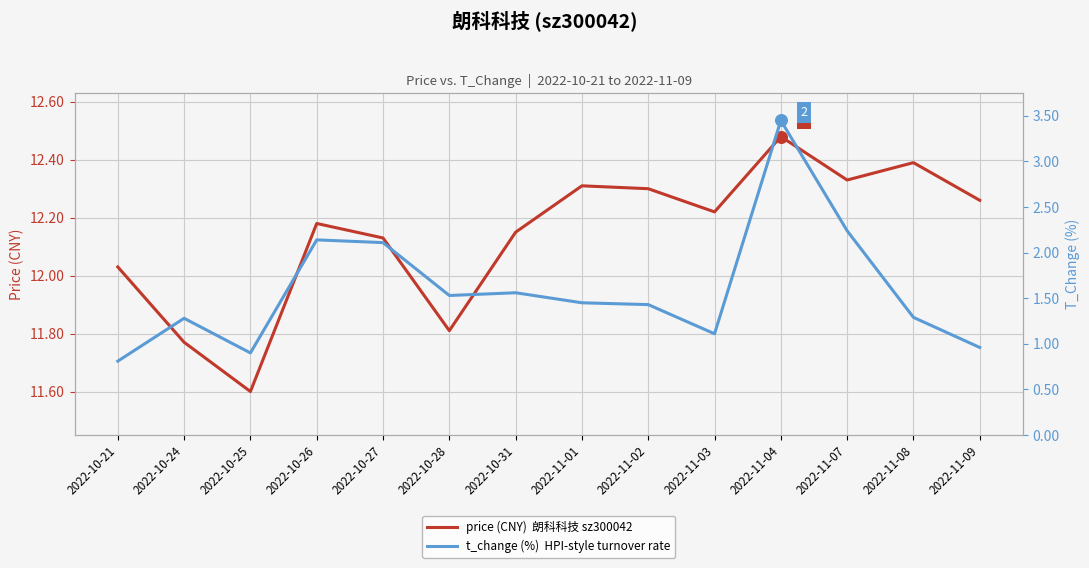

At how many categories does at least one series exceed 9?

14